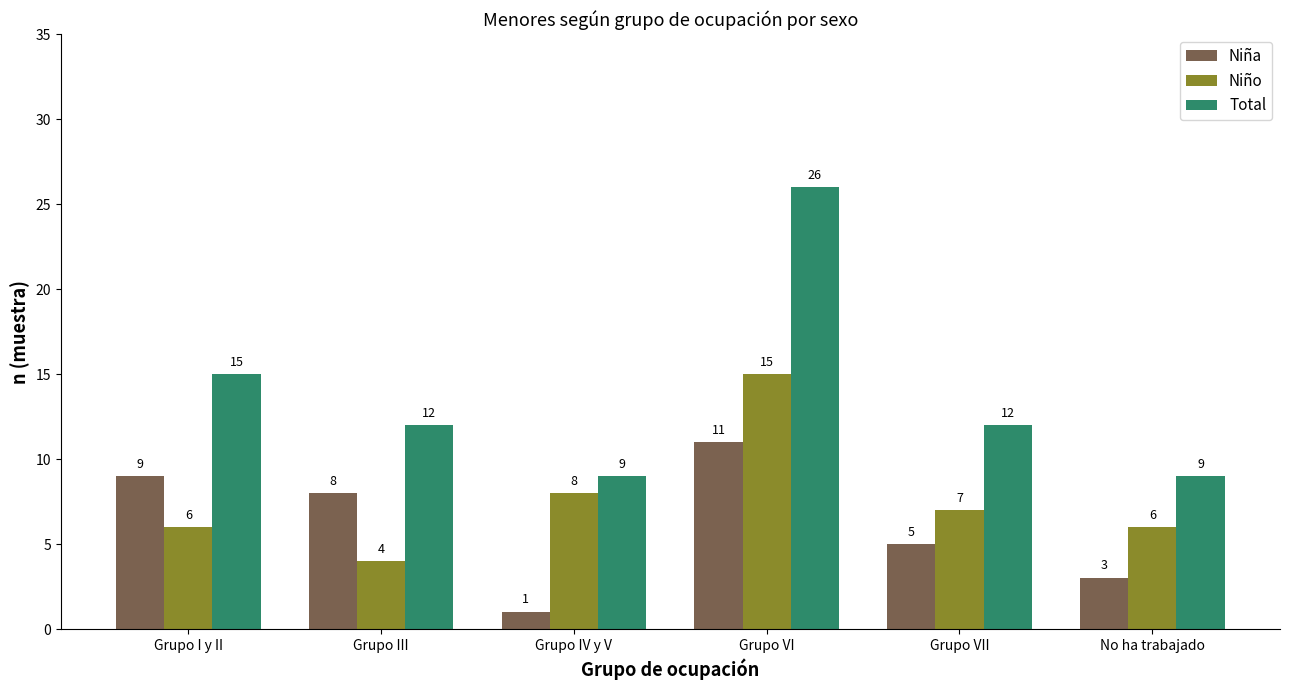

Reading left to right, list all the values displayed in this chart.

Niña: 9	8	1	11	5	3
Niño: 6	4	8	15	7	6
Total: 15	12	9	26	12	9